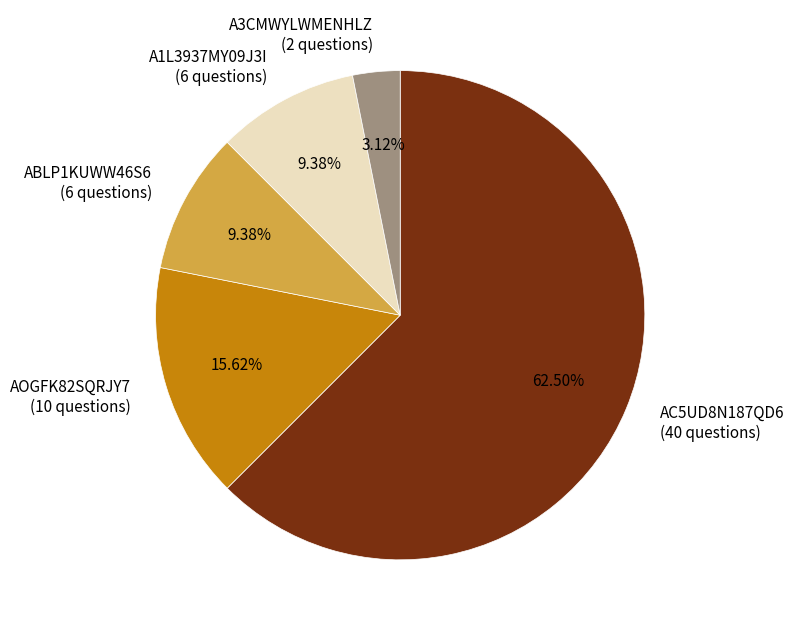

Does any single category account for the majority?

Yes